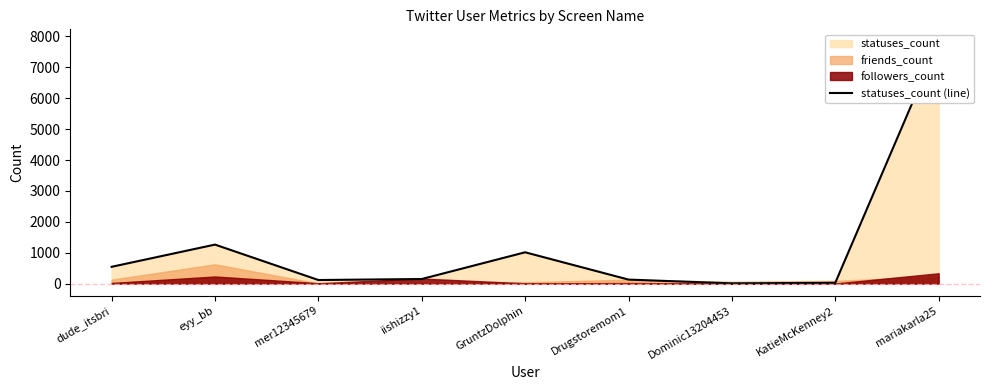

What is the label of the 6th point from the right?

iishizzy1